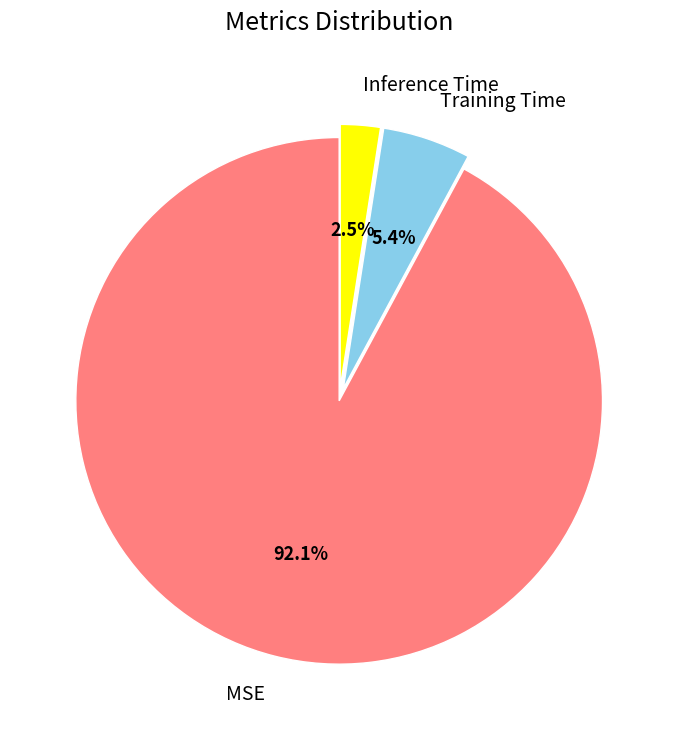

Is the sum of MSE and Inference Time greater than half?

Yes